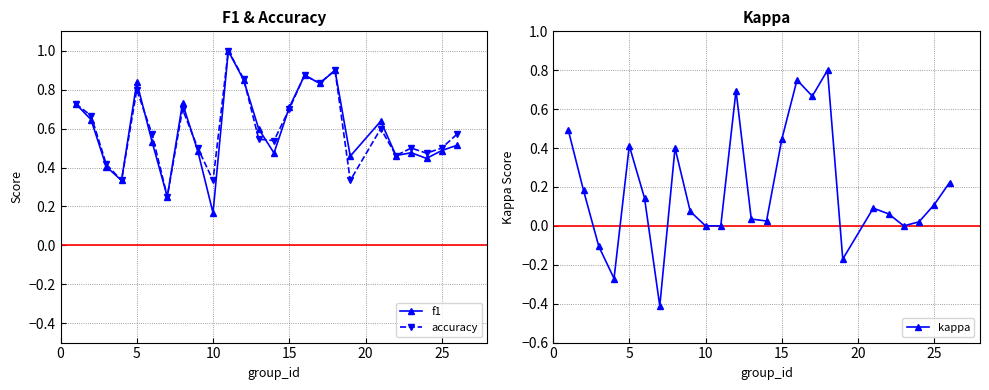

What are all the series names shown in the legend?

f1, accuracy, kappa